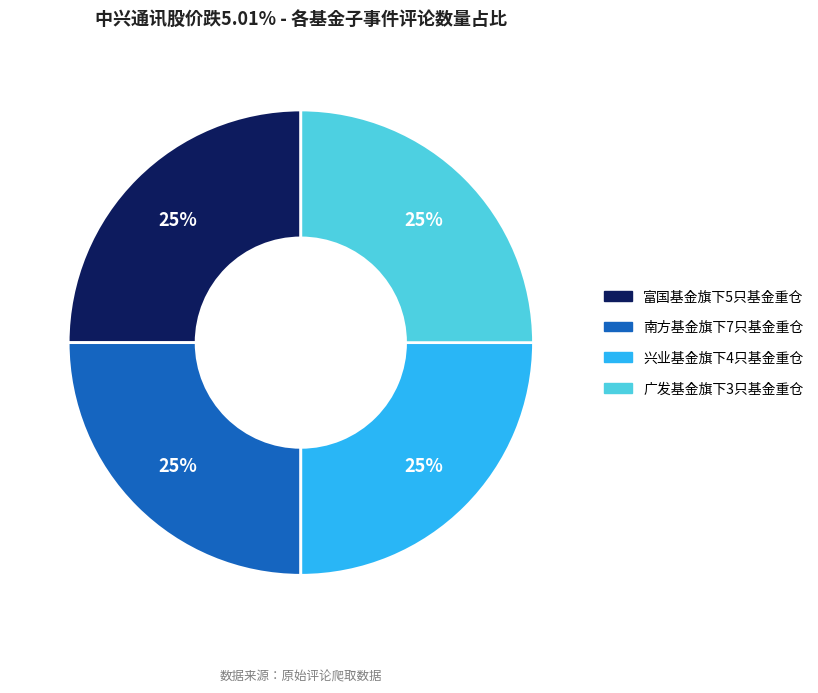

What percentage is the 兴业基金旗下4只基金重仓 slice, to the nearest percent?

25%